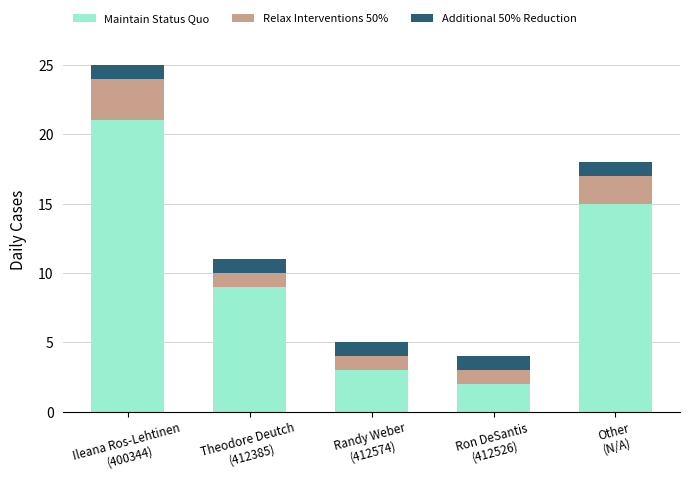

What is the approximate value of Maintain Status Quo at Theodore Deutch
(412385), to the nearest 5?

10